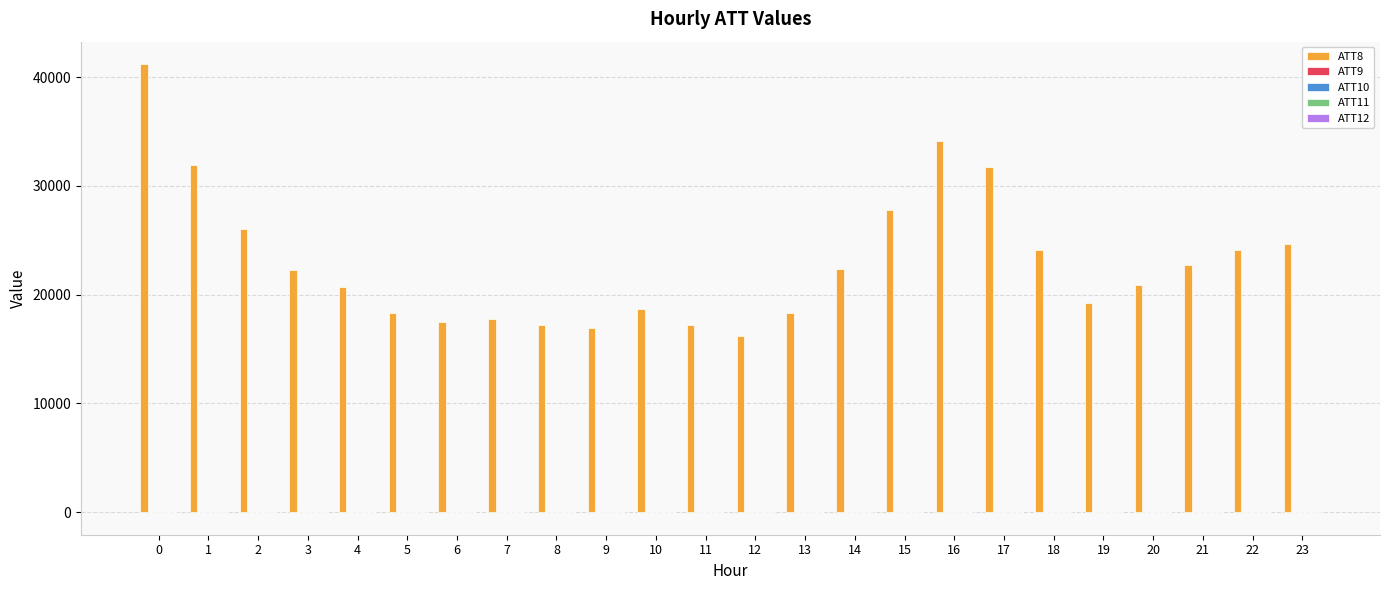

Where is ATT8 nearest to the value 28700?

15